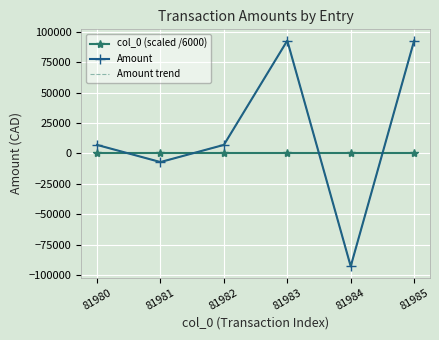

Where is Amount trend nearest to the value 0?

81980